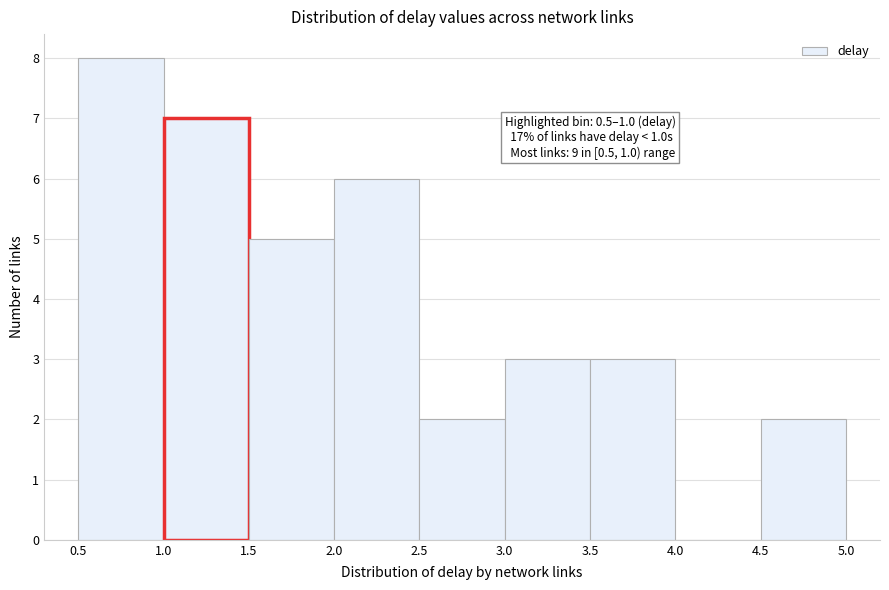

Over which range of the x-axis is the bar tallest?

0.5 to 1.0